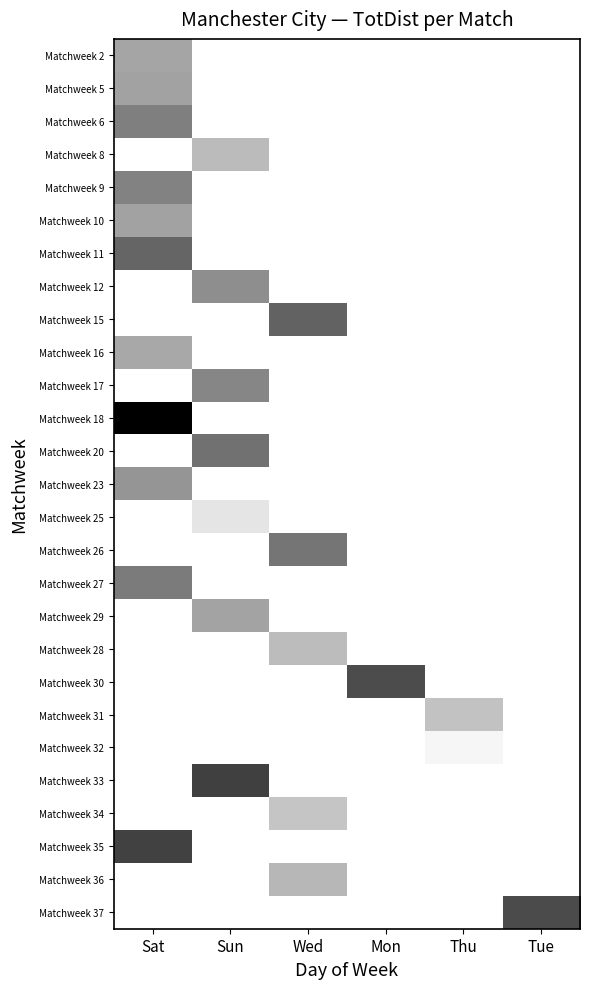

Rank the series by their maximum value, from lowest to highest.

Matchweek 32, Matchweek 25, Matchweek 34, Matchweek 31, Matchweek 28, Matchweek 8, Matchweek 36, Matchweek 16, Matchweek 2, Matchweek 29, Matchweek 5, Matchweek 10, Matchweek 23, Matchweek 12, Matchweek 17, Matchweek 9, Matchweek 6, Matchweek 27, Matchweek 26, Matchweek 20, Matchweek 11, Matchweek 15, Matchweek 30, Matchweek 37, Matchweek 35, Matchweek 33, Matchweek 18